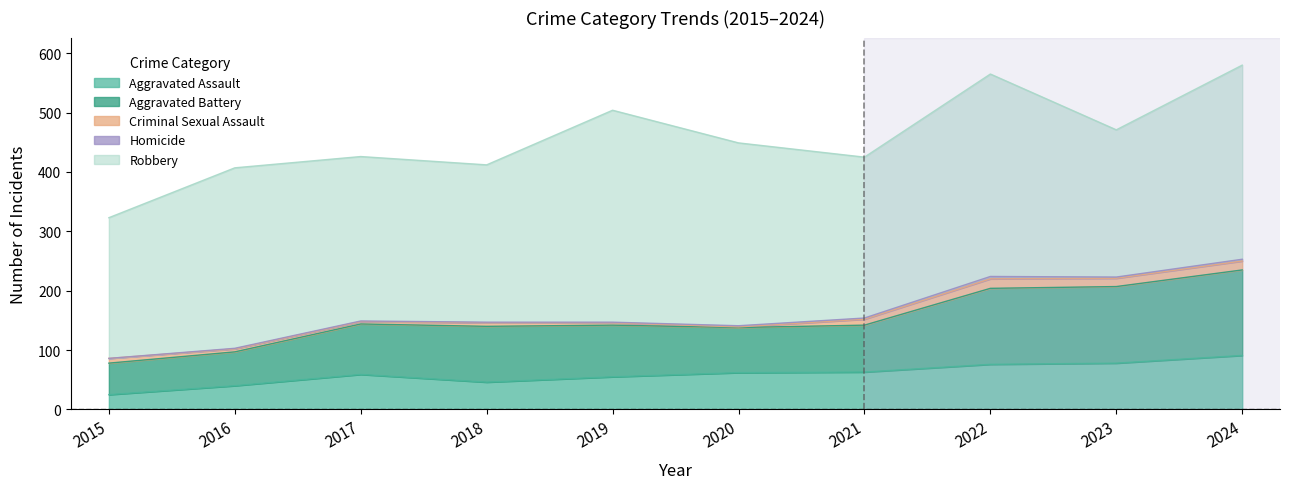

What is the value of the Robbery point at the 8th from the left?

341